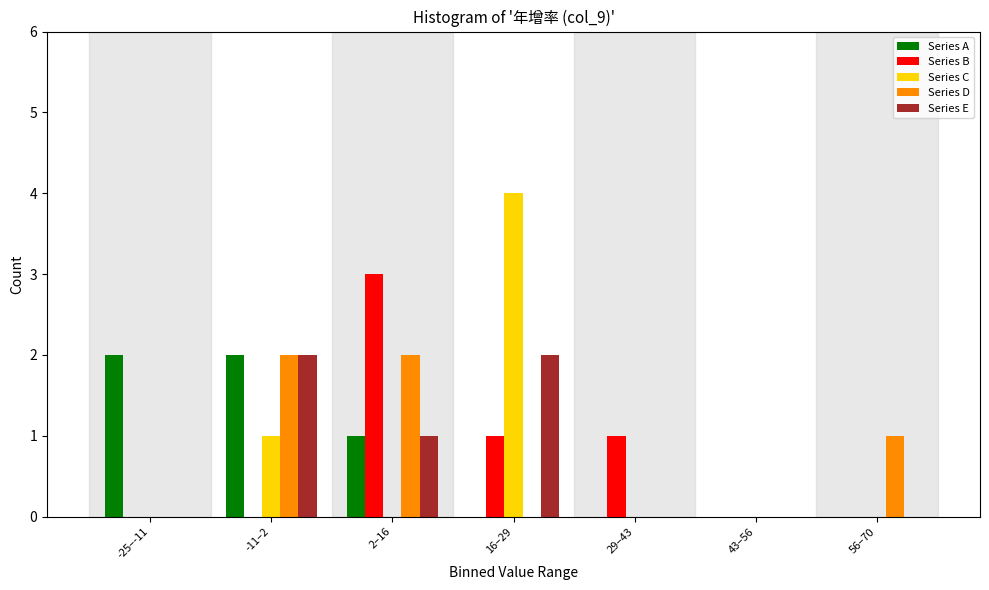

Is the value of Series D at 2–16 greater than the value of Series E at 29–43?

Yes